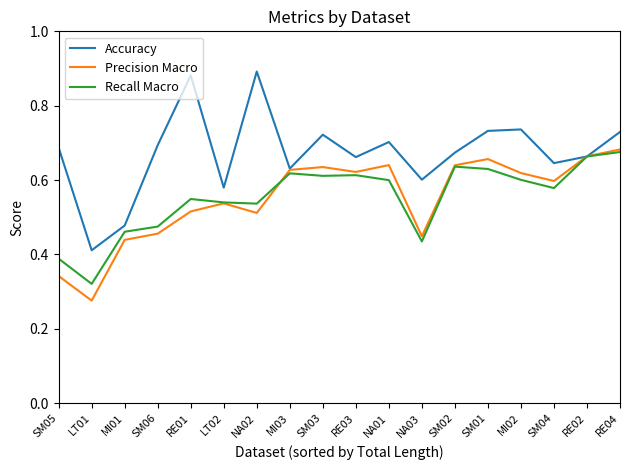

How many lines are shown in the chart?

3